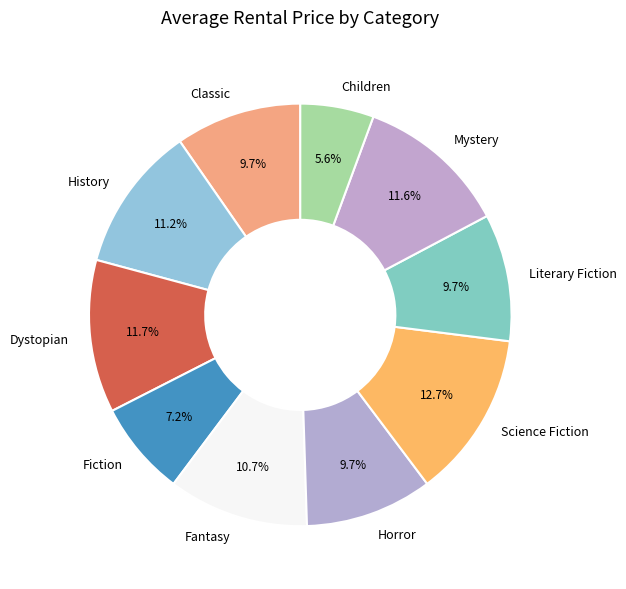

Does any single category account for the majority?

No